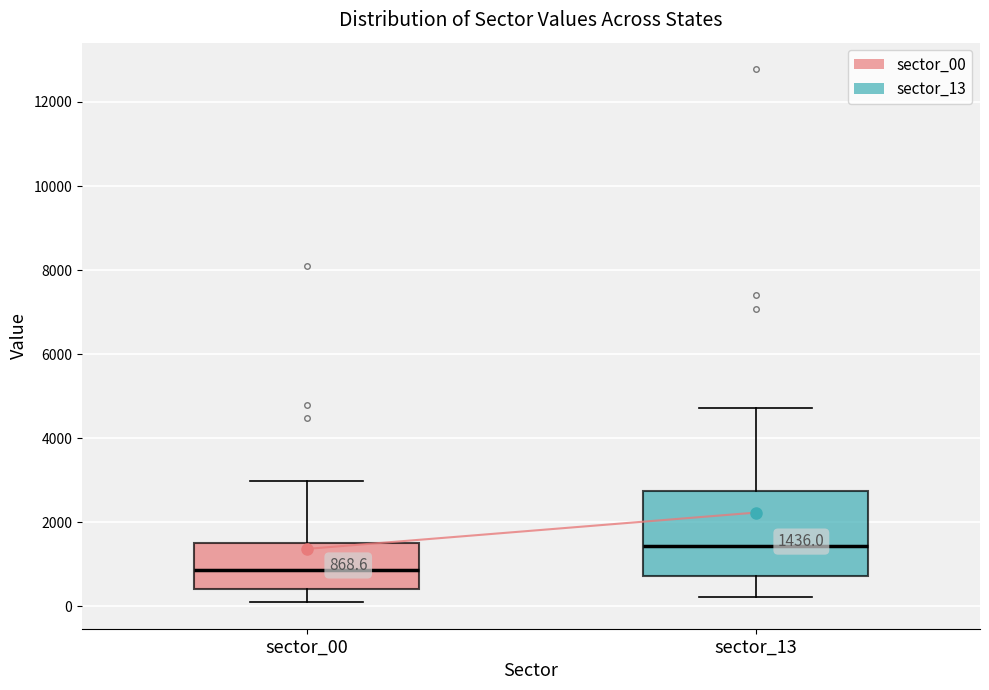

Which box is the tallest, from its lower edge to its upper edge?

sector_13